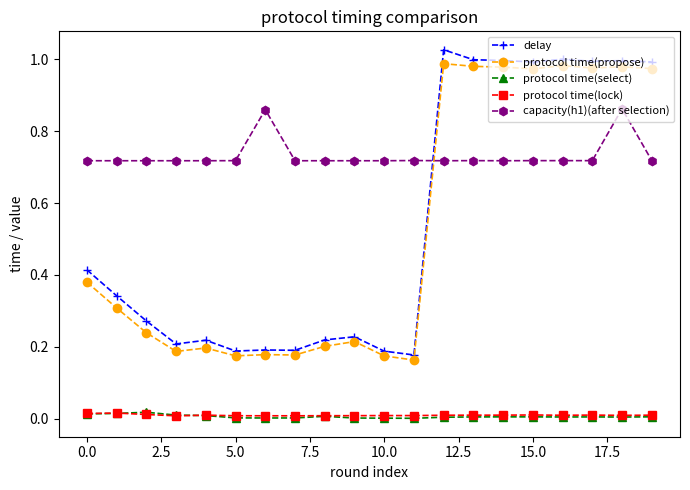

How many capacity(h1)(after selection) values are between 0 and 1?

20